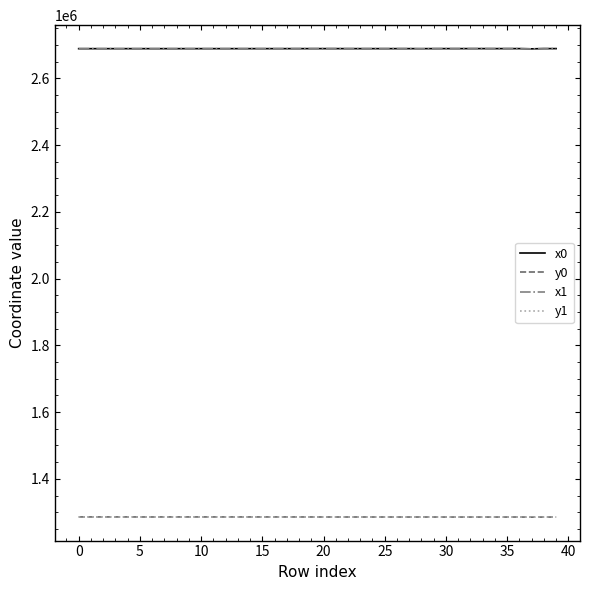

True or false: x1 and y0 intersect in this chart.

False